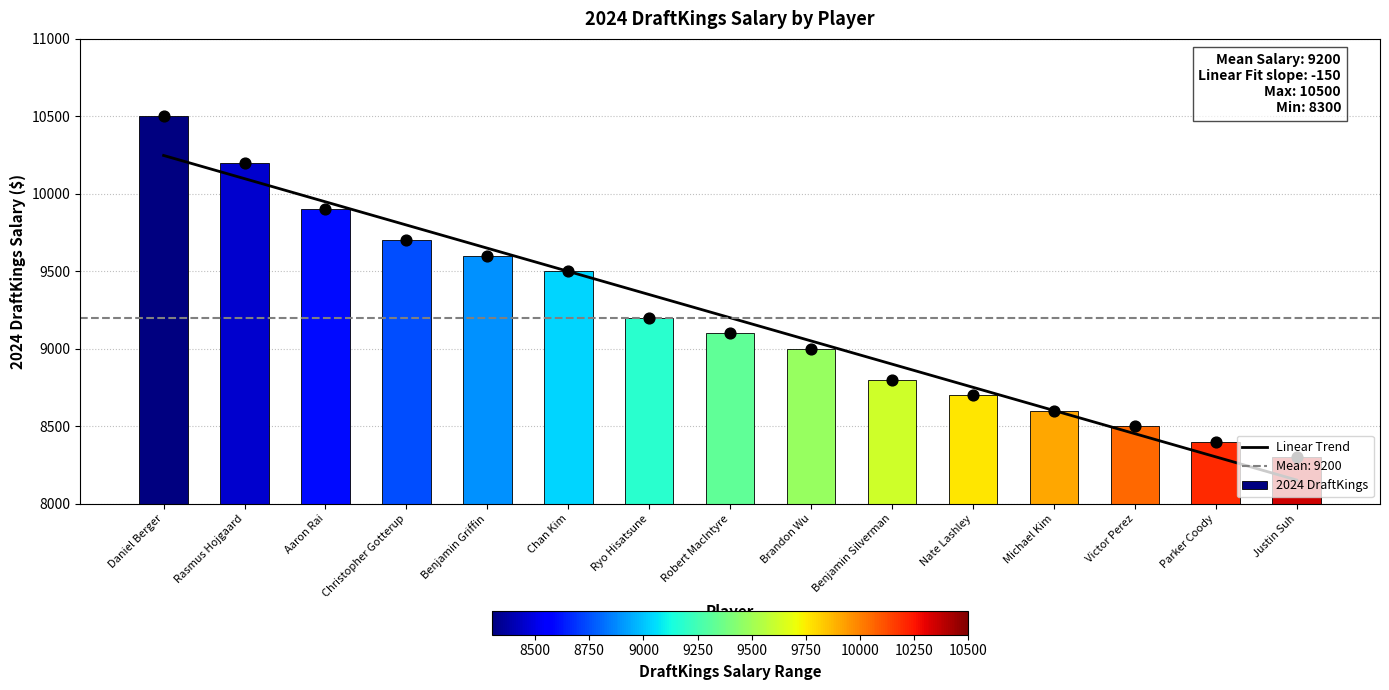

Between Nate Lashley and Victor Perez, which is larger?

Nate Lashley